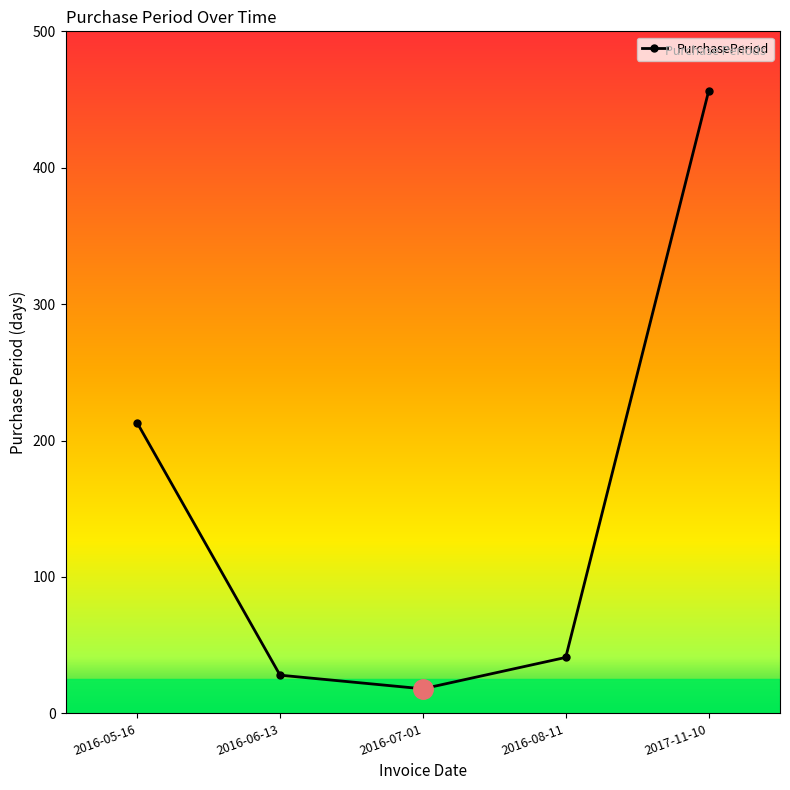

What is the ratio of the value at 2016-07-01 to the value at 2016-08-11?

0.4